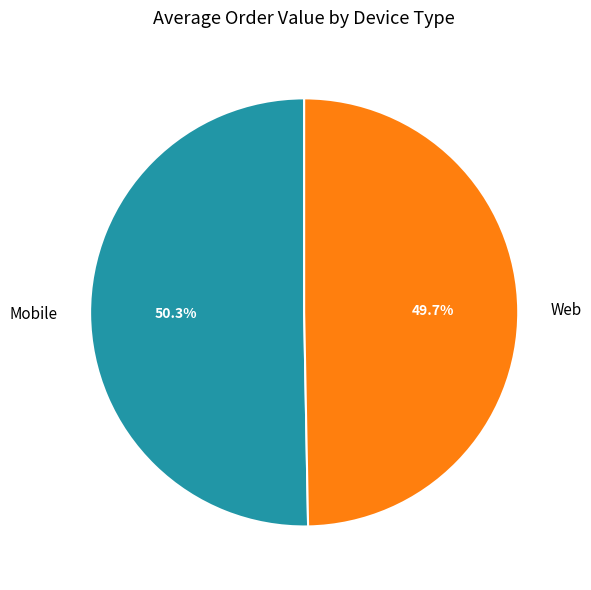

Is there any slice that represents more than half of the pie?

Yes